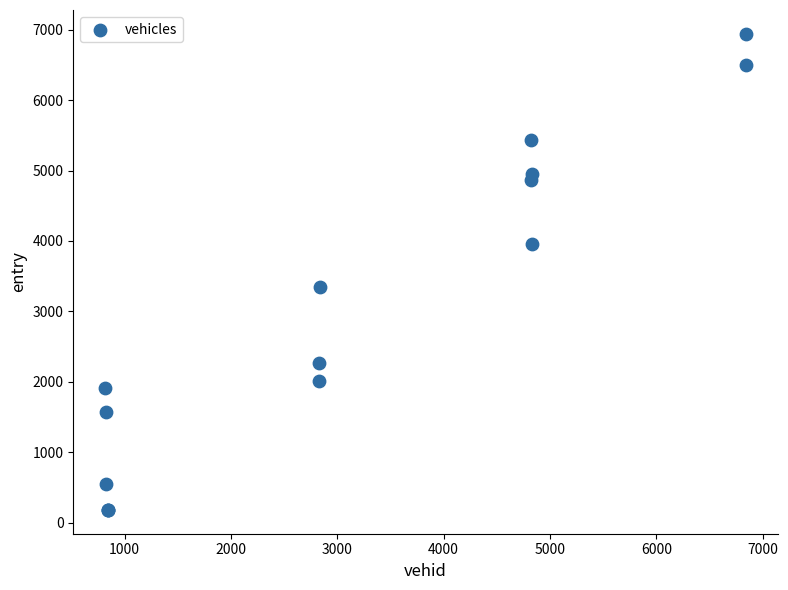

What Y value in the scatter plot is closest to 3561?

3347.3